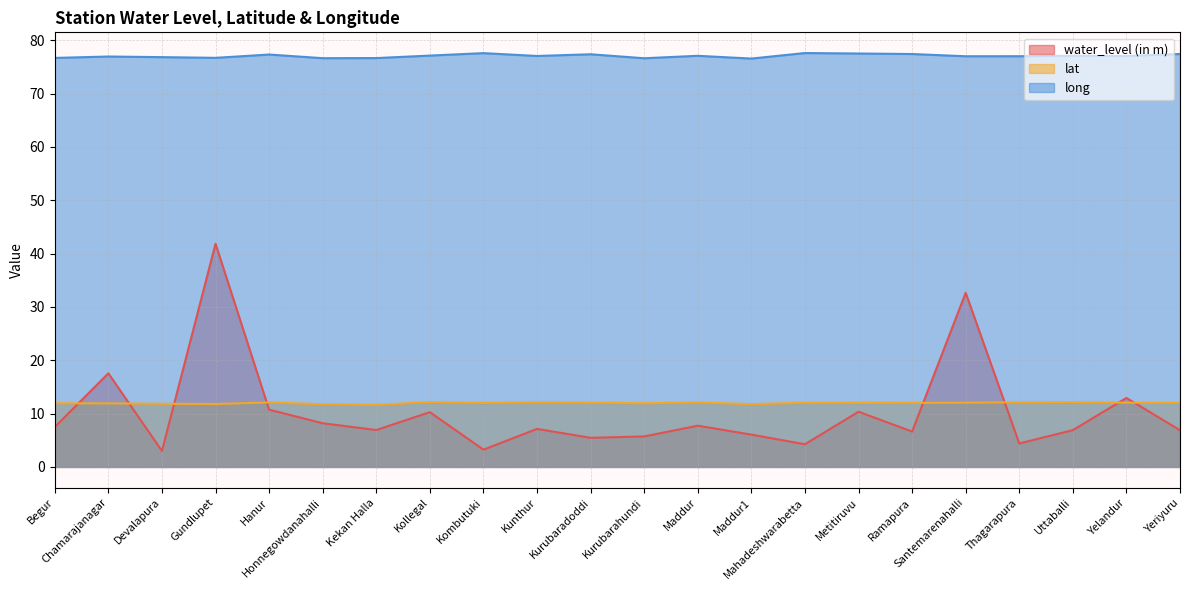

Which series changed the most between Honnegowdanahalli and Santemarenahalli?

water_level (in m)